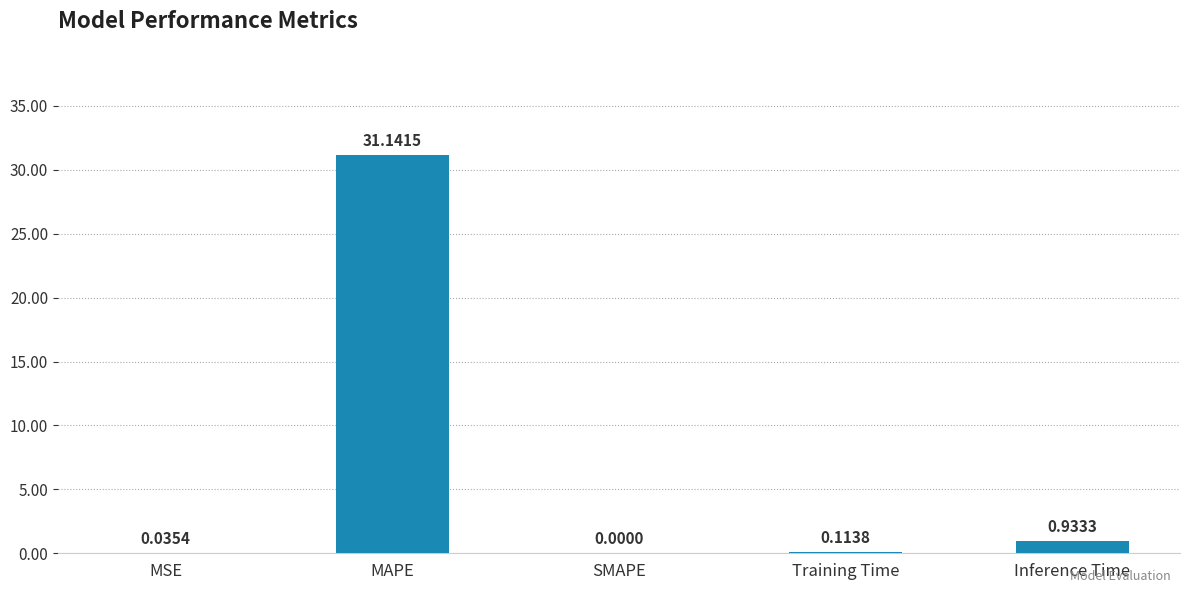

How many values are above zero?

4